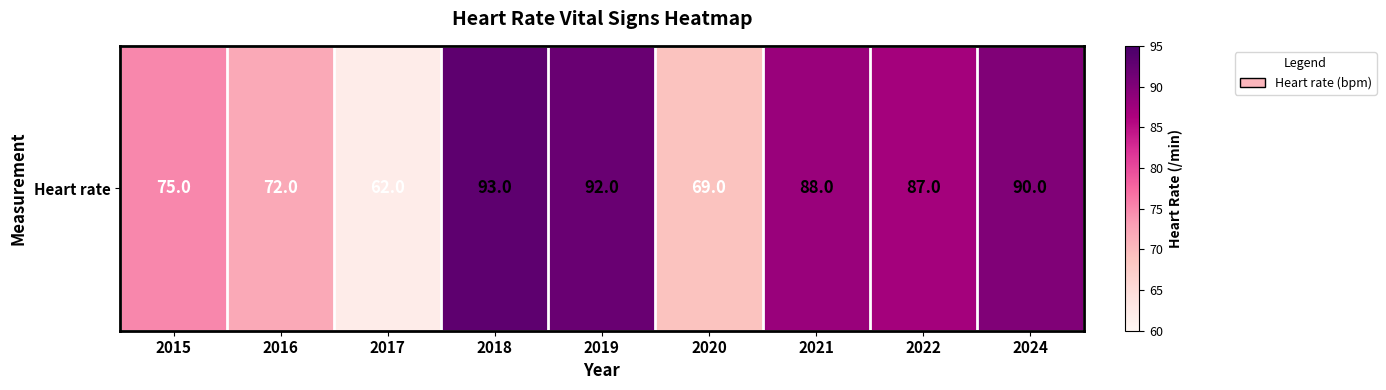

What is the ratio of the value at 2021 to the value at 2022?

1.0